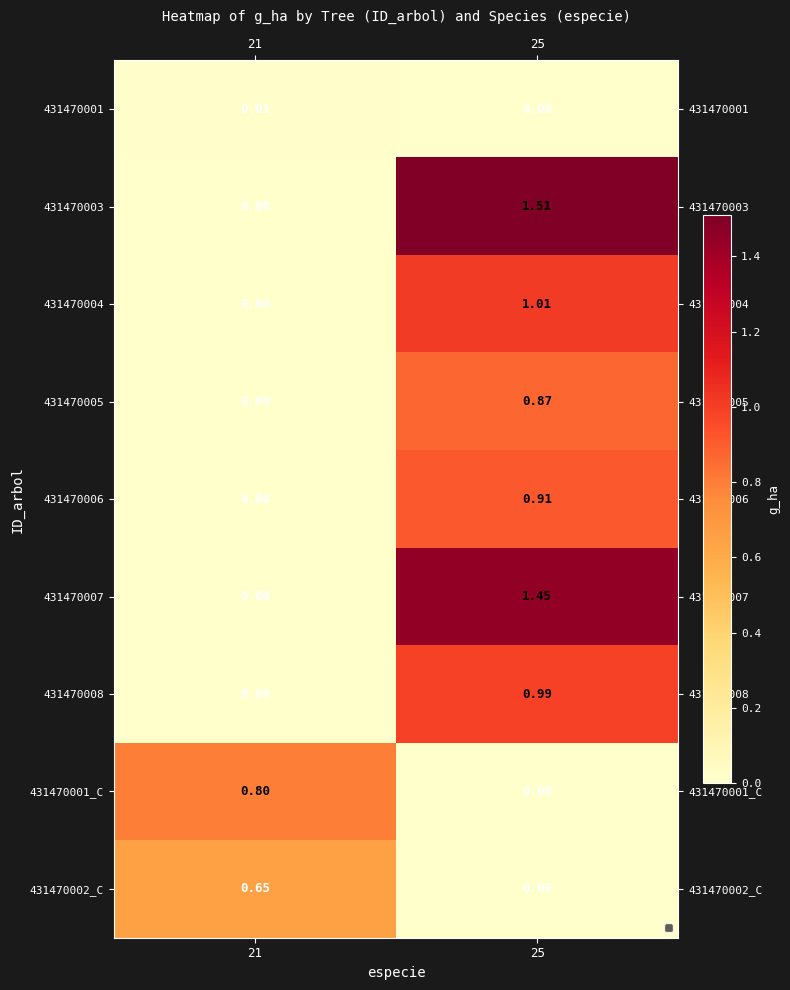

Is the value of 431470007 at 25 greater than the value of 431470006 at 25?

Yes